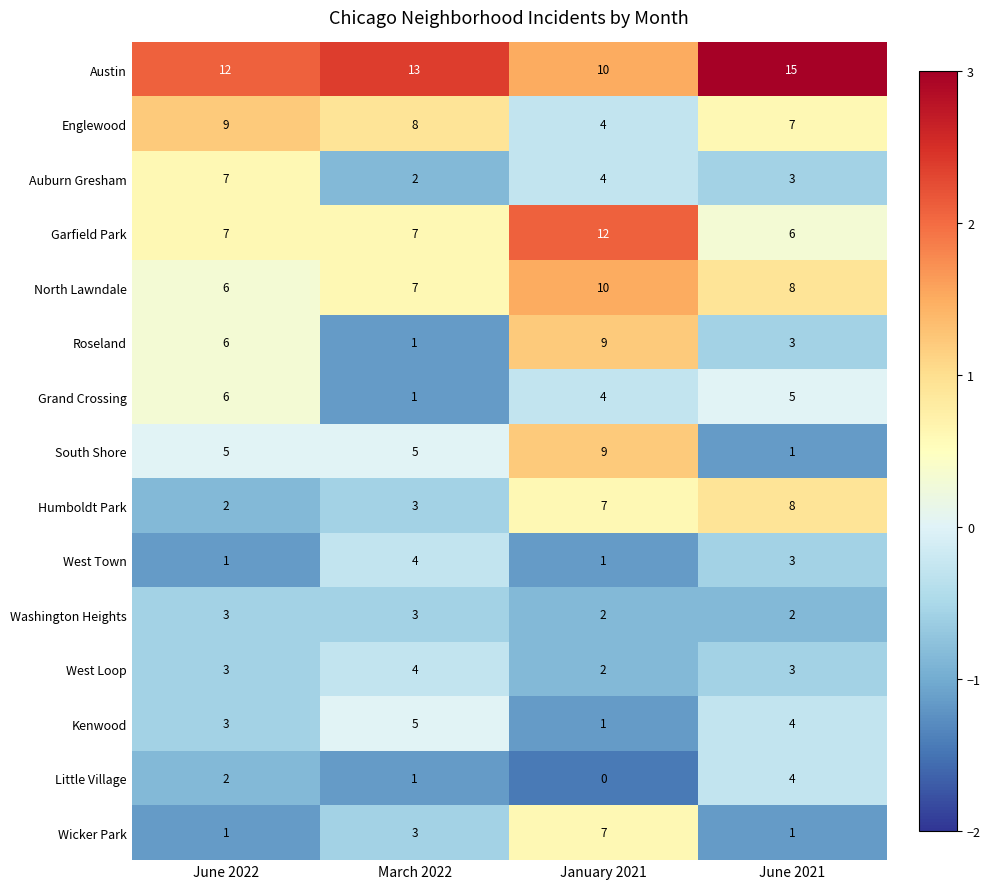

Count the Englewood values in the range 7 to 9.

3